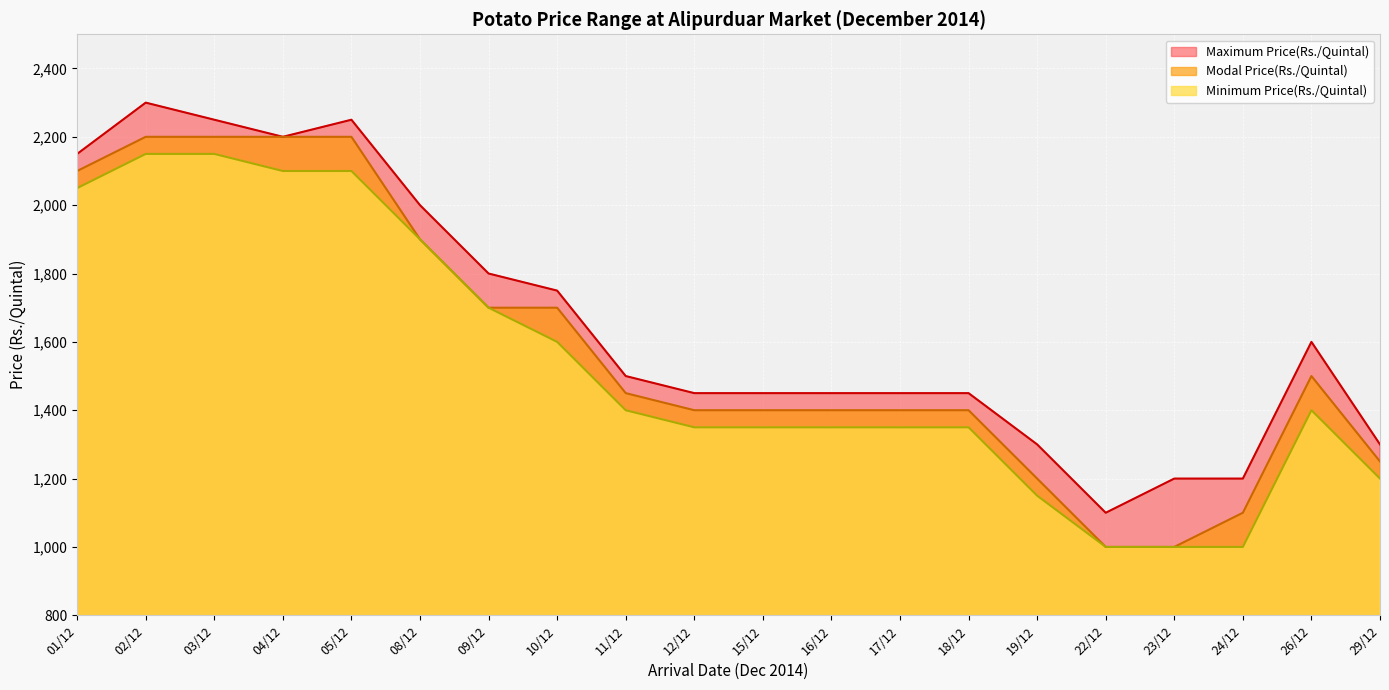

Is it true that Maximum Price(Rs./Quintal) equals 1734 at 29/12?

False